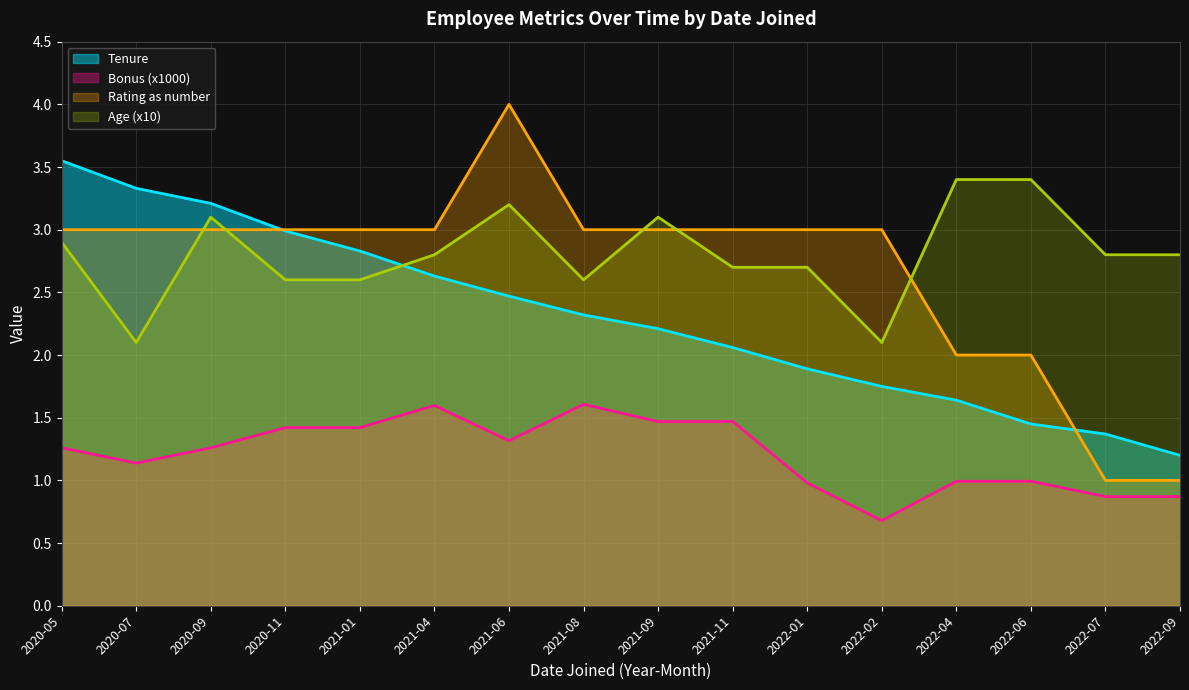

Which category has the highest value in the Tenure series?

2020-05